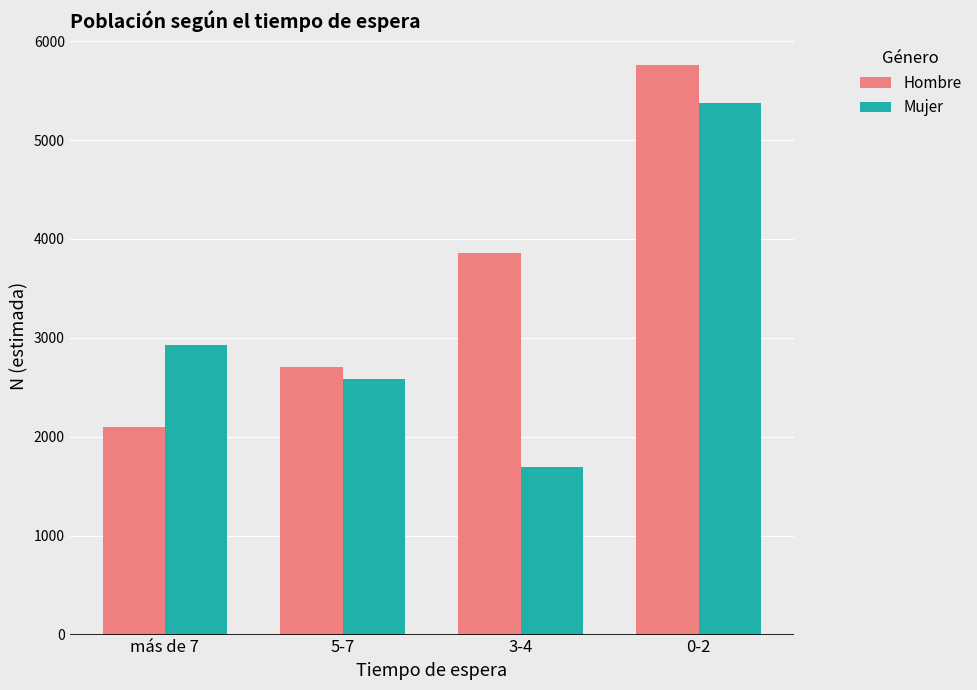

What is the spread (max minus min) of values at 3-4?

2170